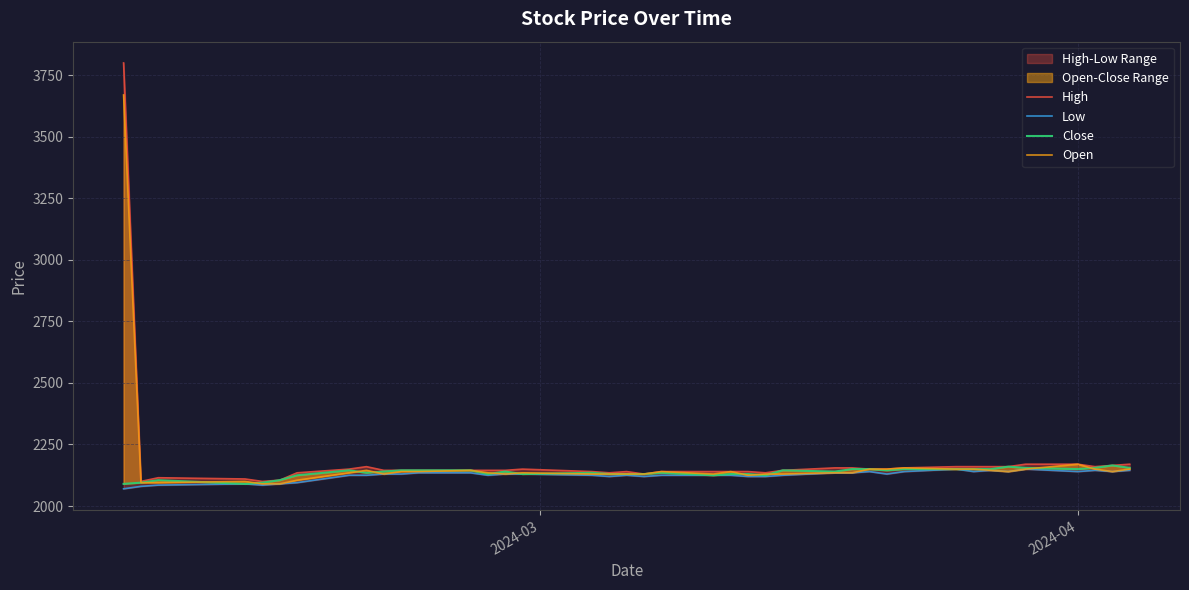

Does the chart have visible grid lines?

Yes